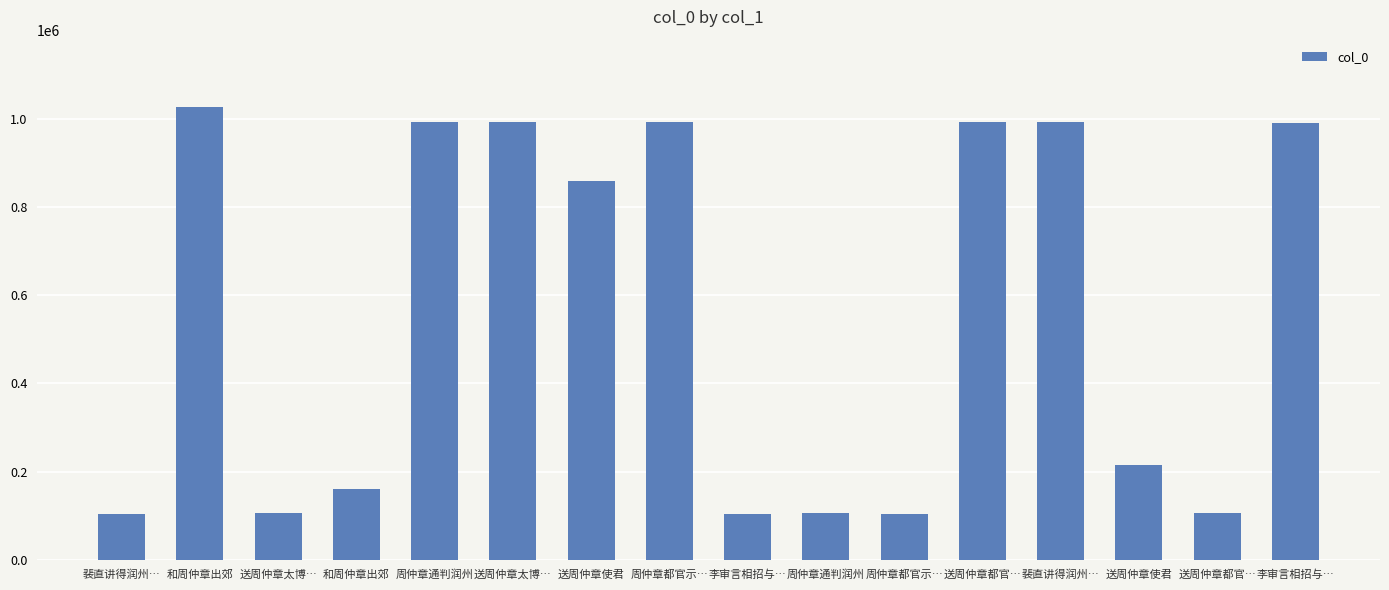

What is the sum of the values at 送周仲章都官… and 周仲章通判润州?

1097114